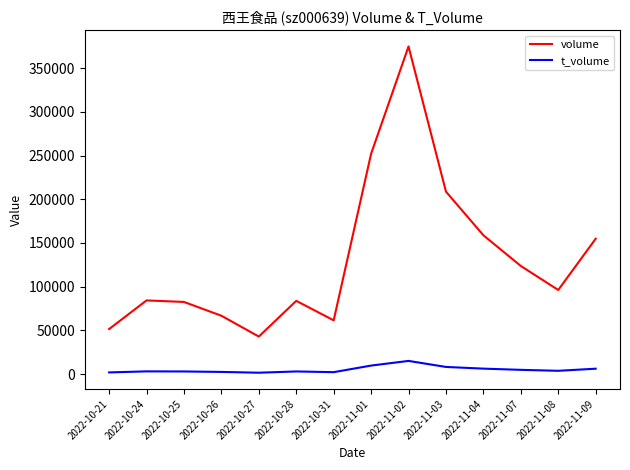

What is the lowest value of the volume series?

42971